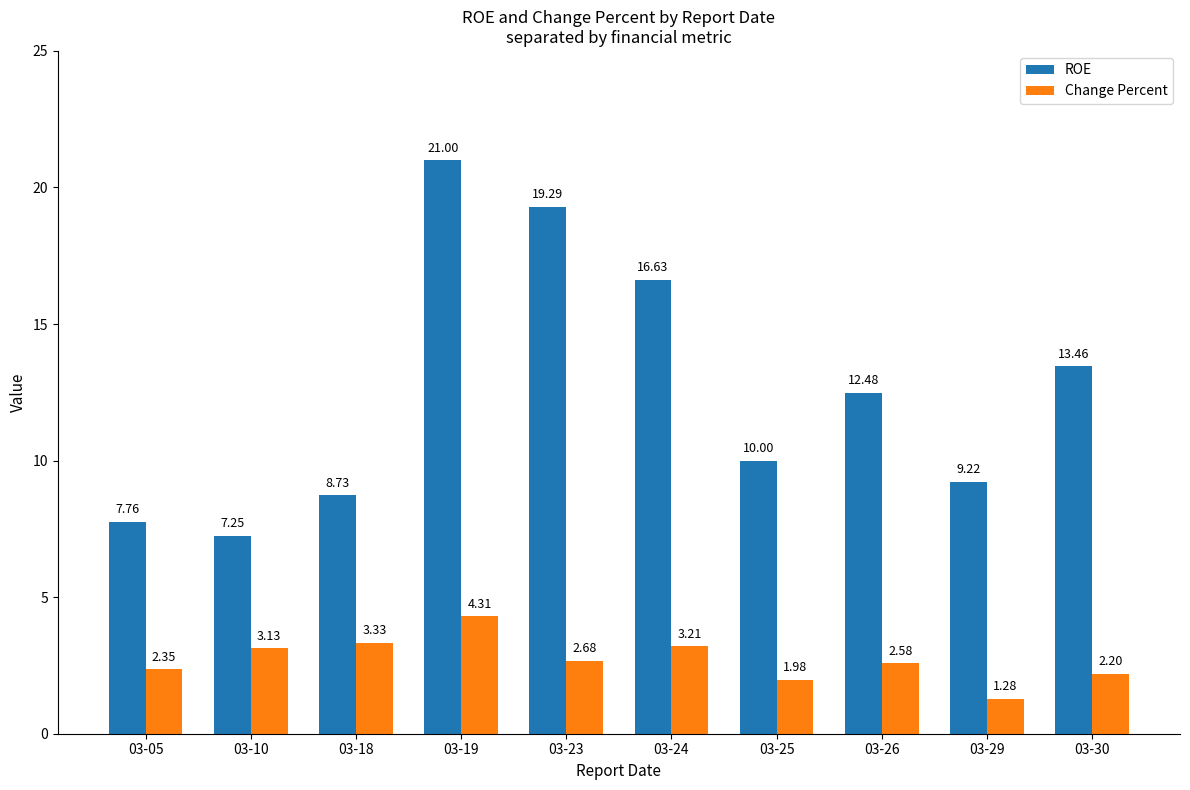

How many series are shown in this chart?

2